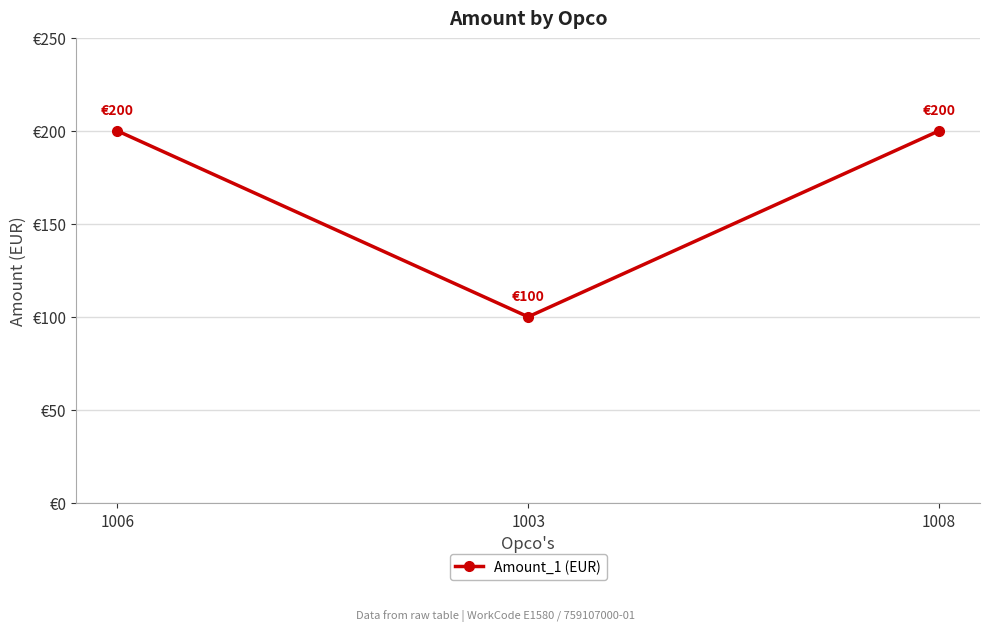

Does the chart have visible grid lines?

Yes